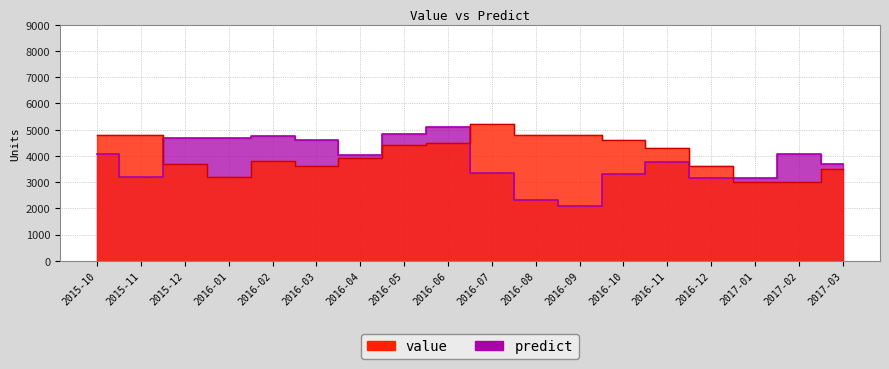

What is the difference between the value values at 2016-11 and 2016-07?

900.0